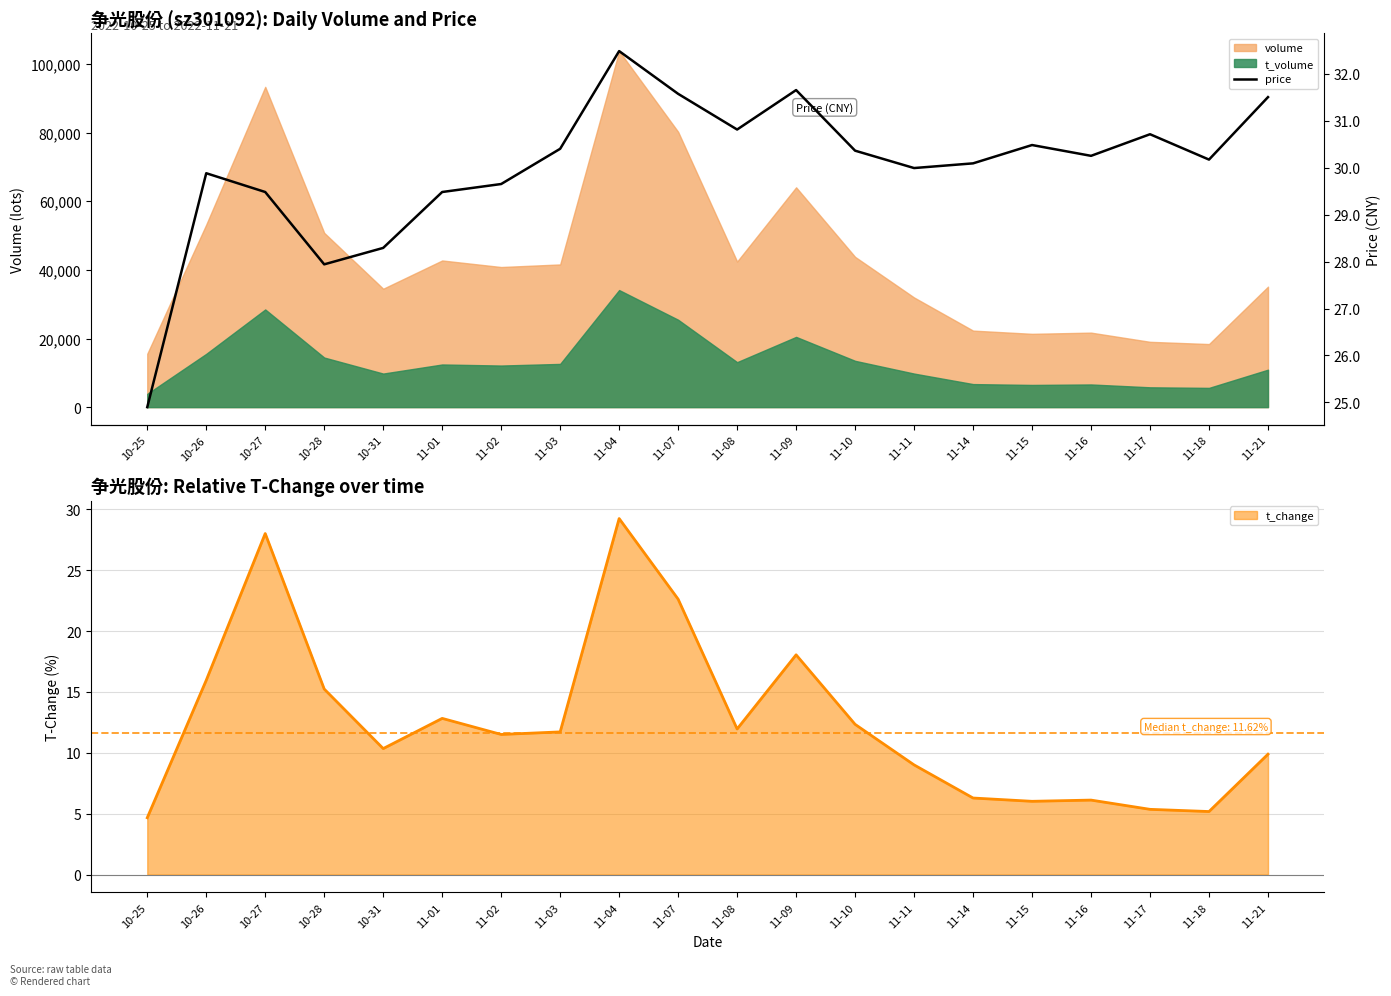

What is the minimum value shown in the chart?

24.9